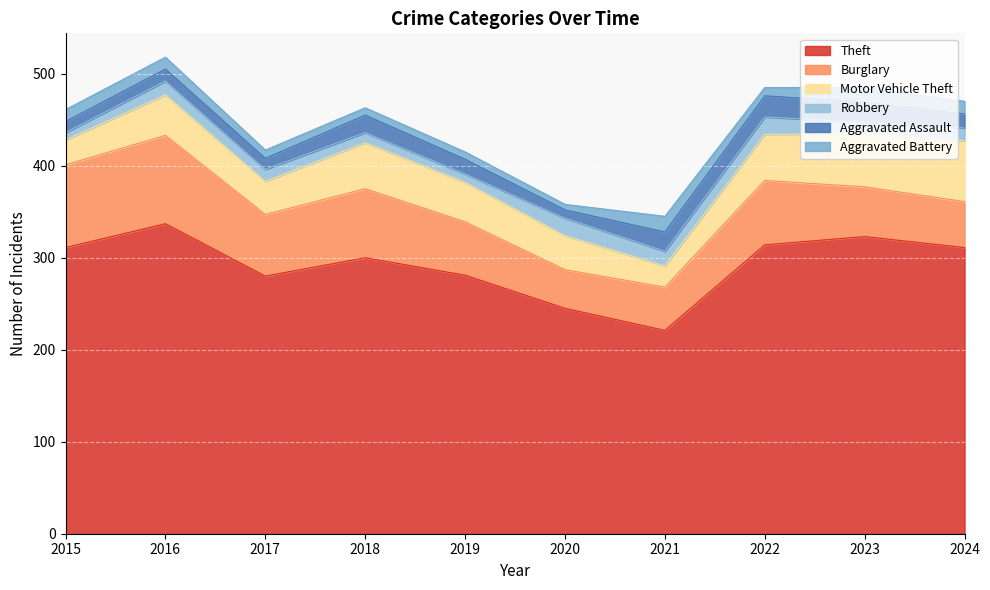

What is the value of the Robbery point at the 2nd from the left?

15